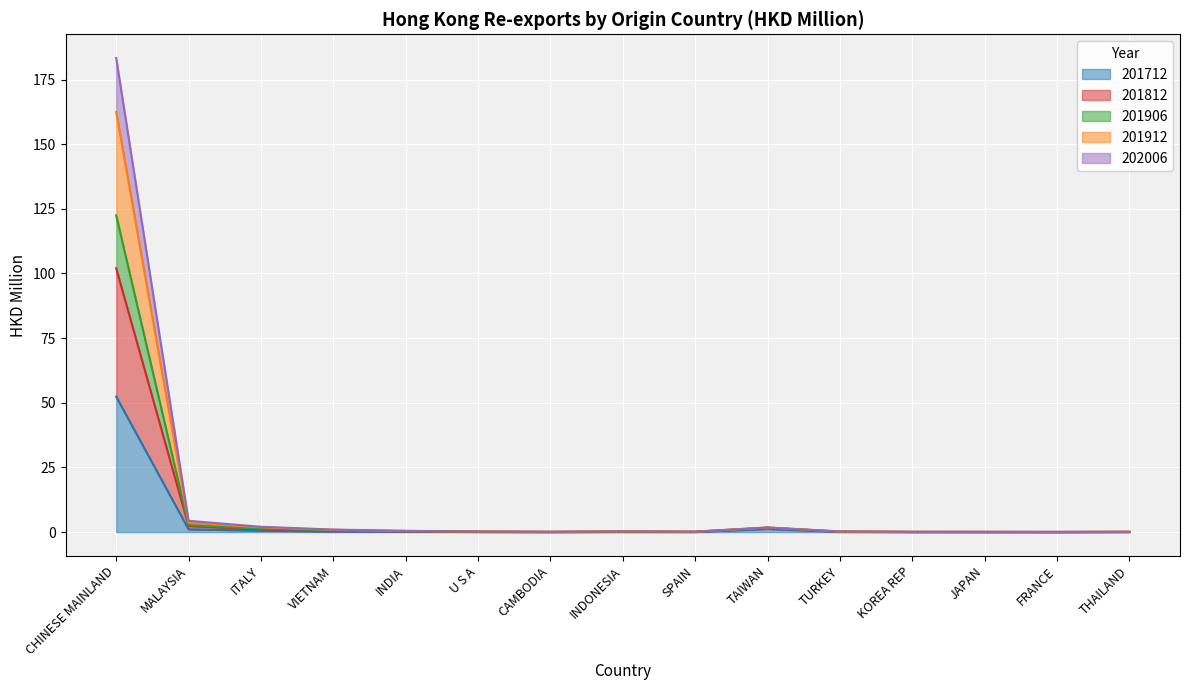

At which category is the sum across all series the highest?

CHINESE MAINLAND